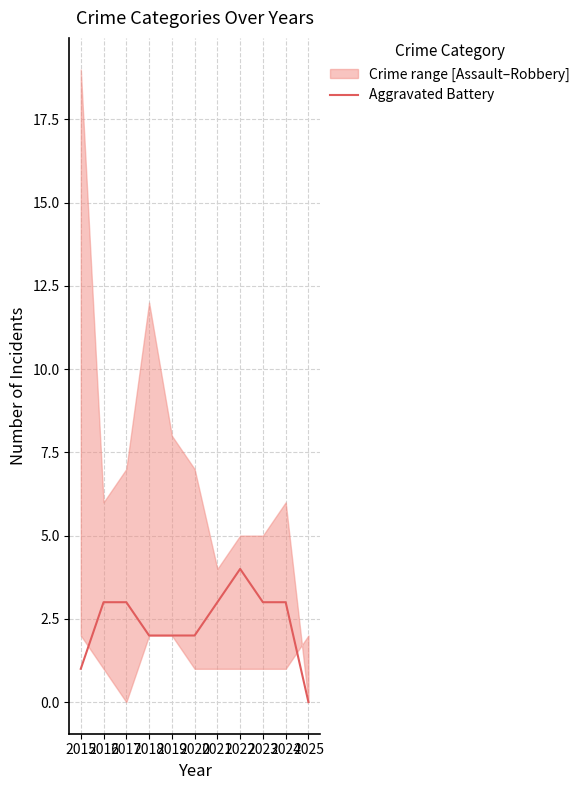

Where is the first local maximum?

2022